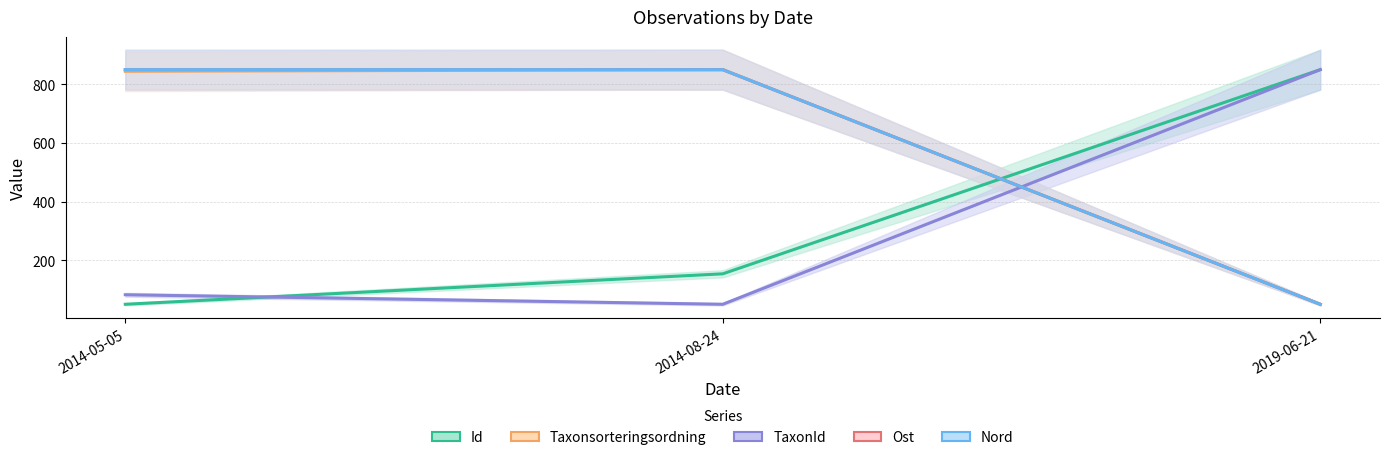

Which label corresponds to the smallest value in the chart?

2014-05-05